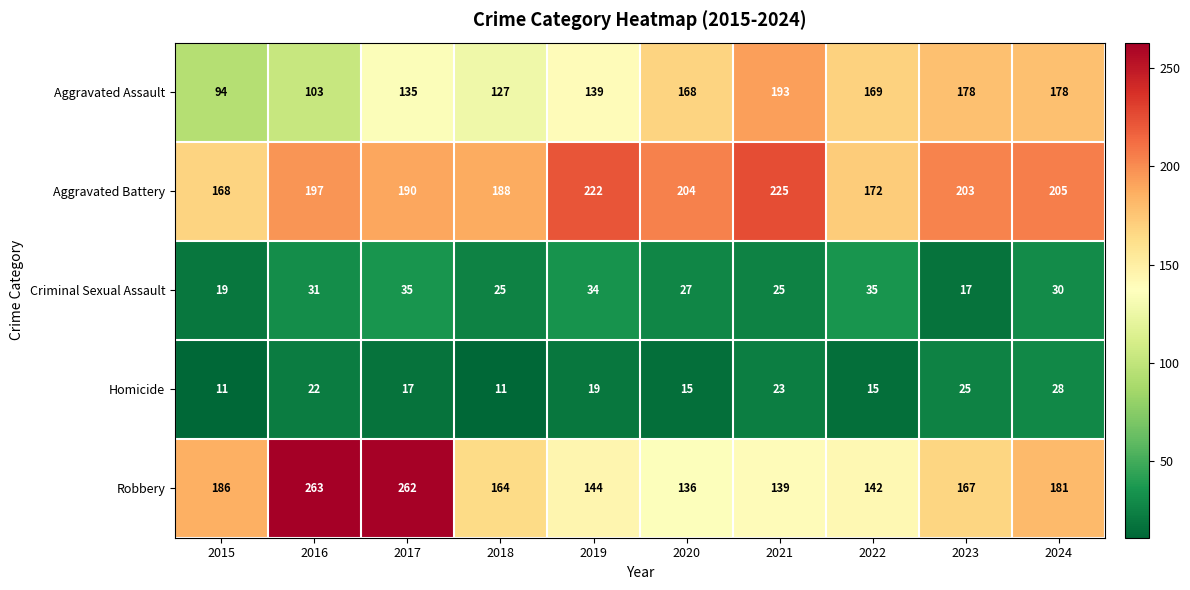

Which series changed the most between 2016 and 2023?

Robbery